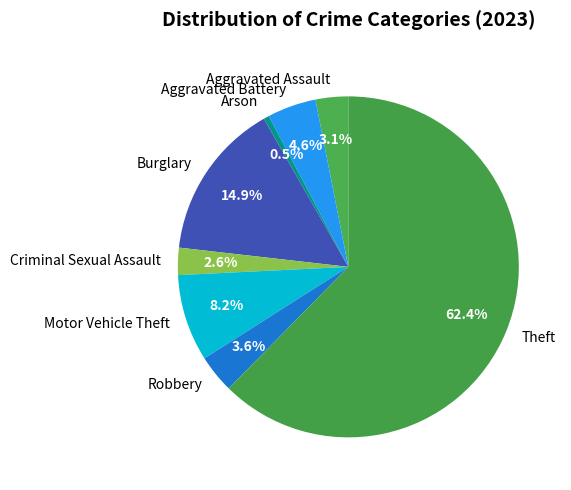

How many slices are in this pie chart?

8